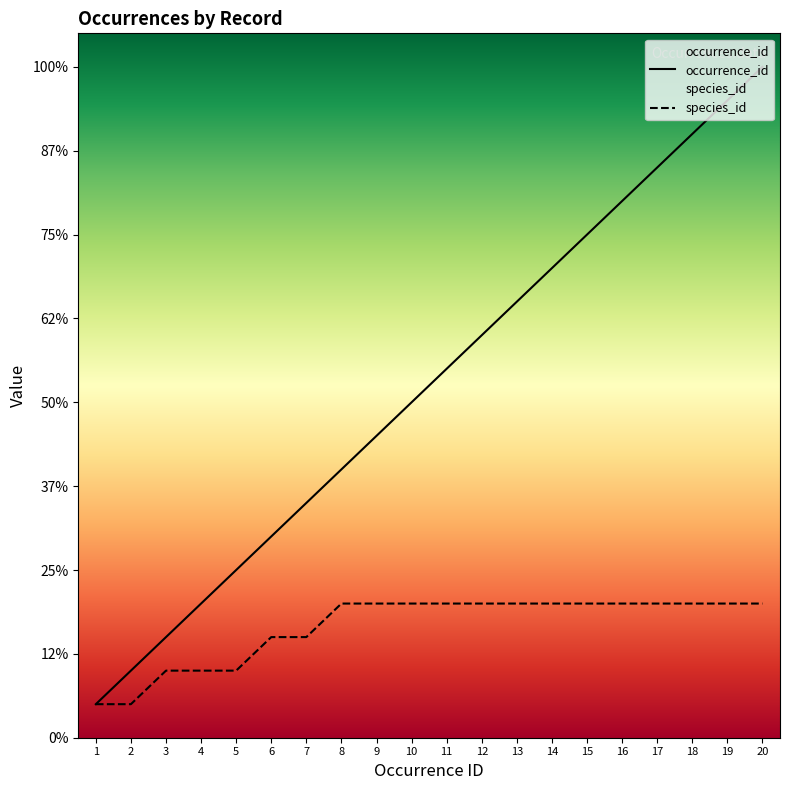

Between 1 and 18, which is larger?

18